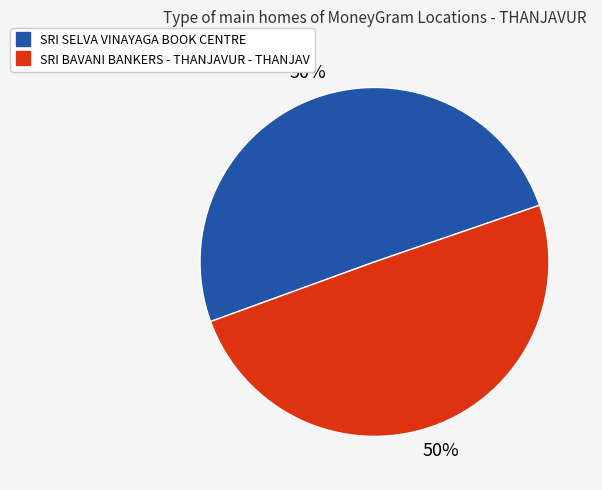

To the nearest percent, what portion does SRI BAVANI BANKERS - THANJAVUR - THANJAV represent?

50%